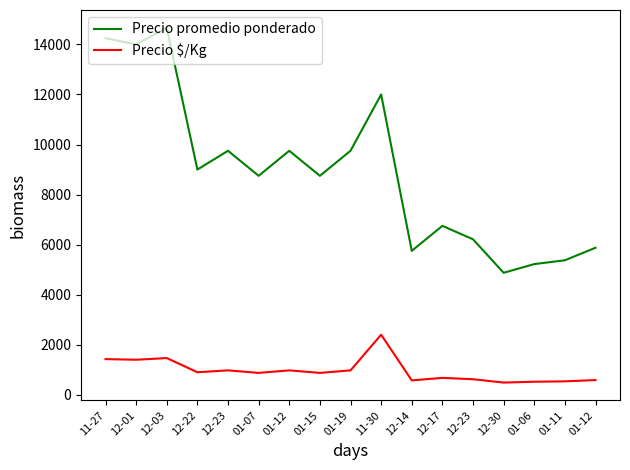

In Precio $/Kg, how many points are higher than both neighbors (excluding endpoints)?

5